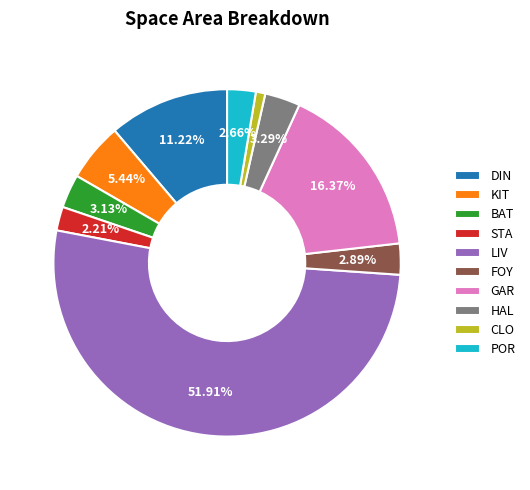

To the nearest percent, what is the difference between the largest and smallest slice percentages?

51%